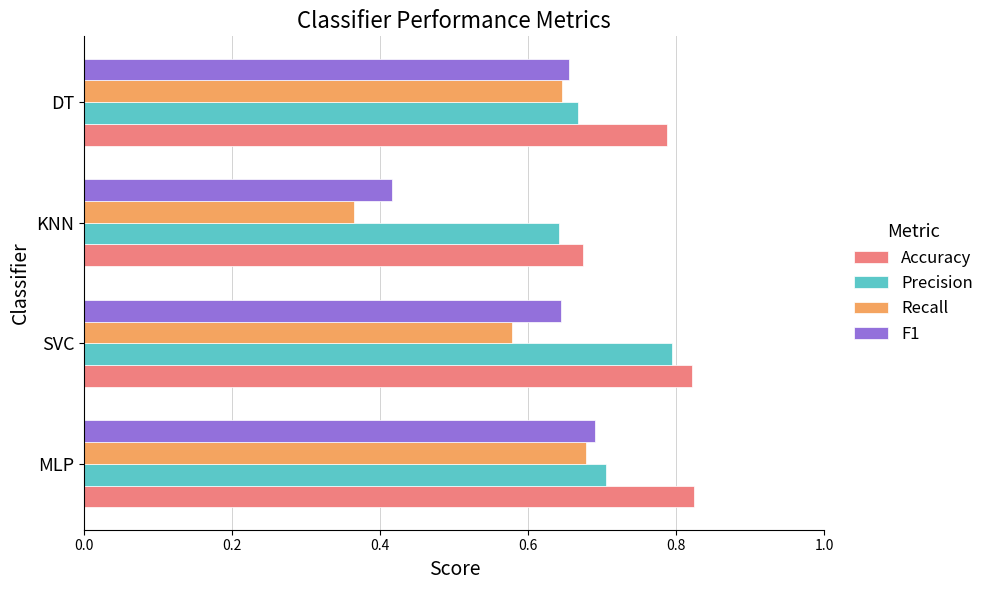

Which label corresponds to the smallest value in the chart?

KNN